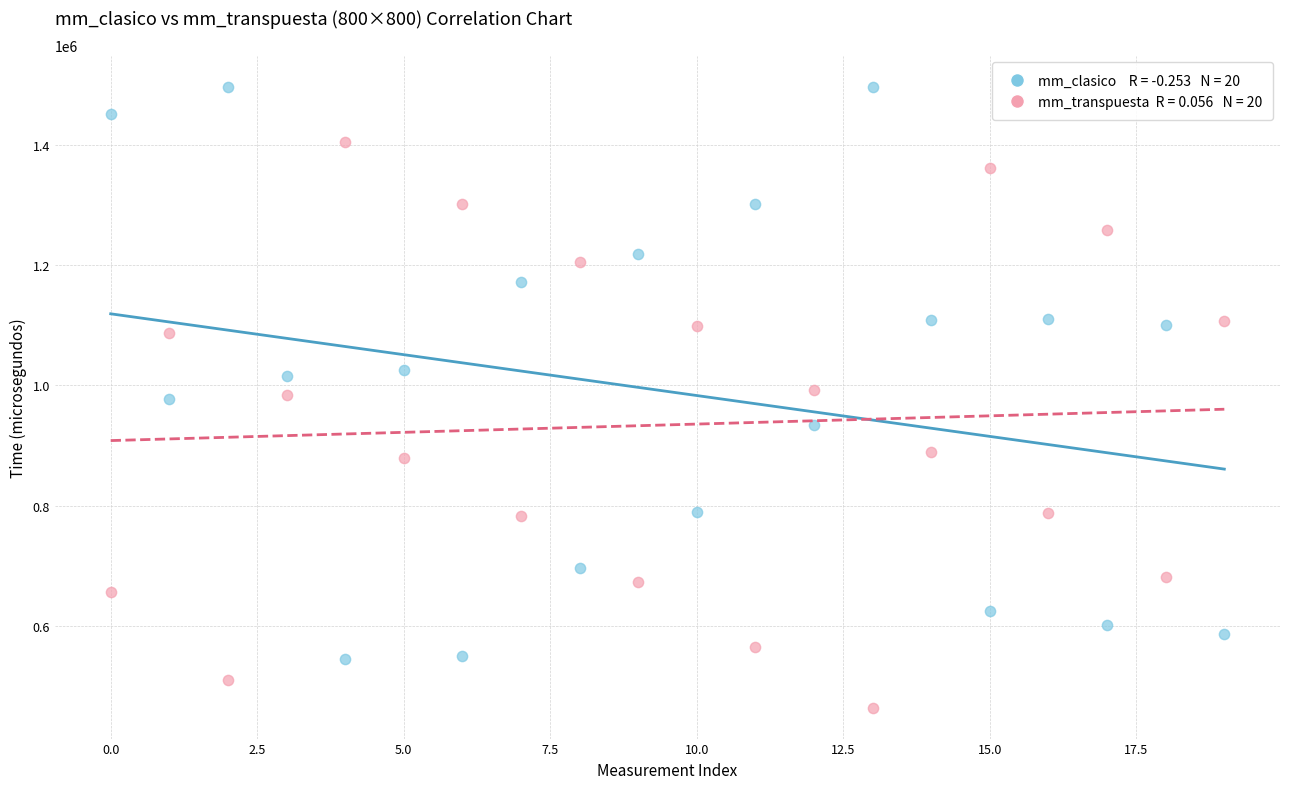

Across all data points, what is the range of Y values (max minus min)?

1031273